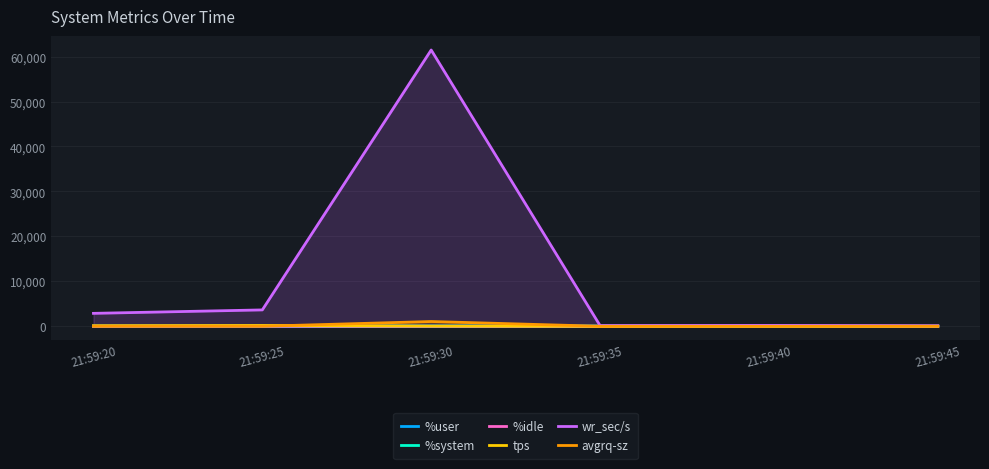

Between 21:59:25 and 21:59:35, which series saw the biggest shift?

wr_sec/s